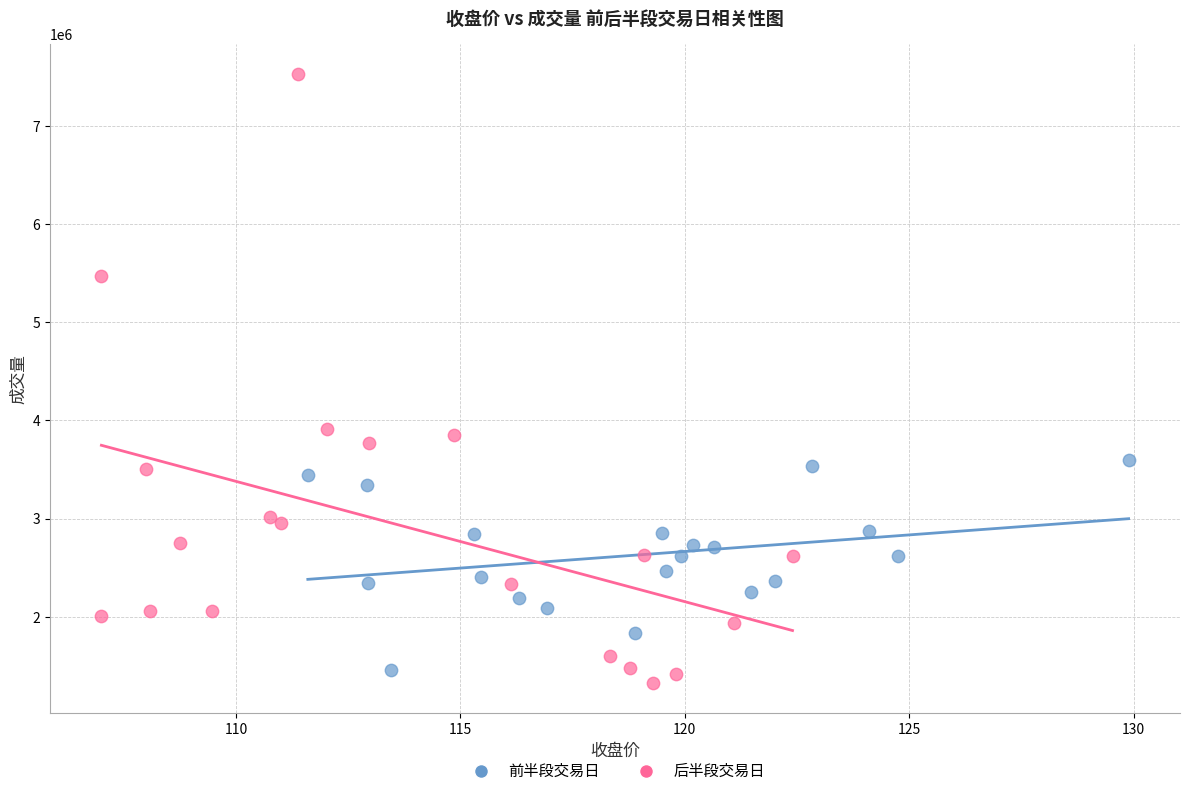

What are all the series names shown in the legend?

前半段交易日, 后半段交易日